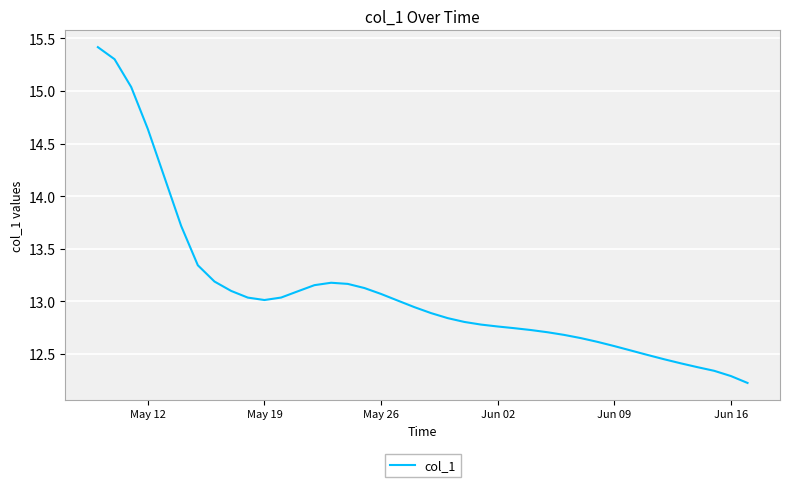

What is the difference between the maximum and minimum values?

3.2